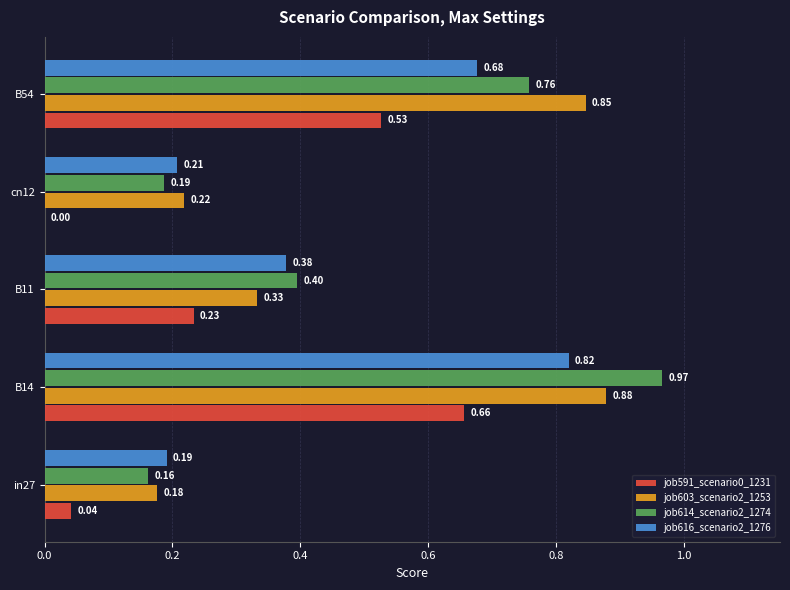

How many distinct data groups are displayed?

4